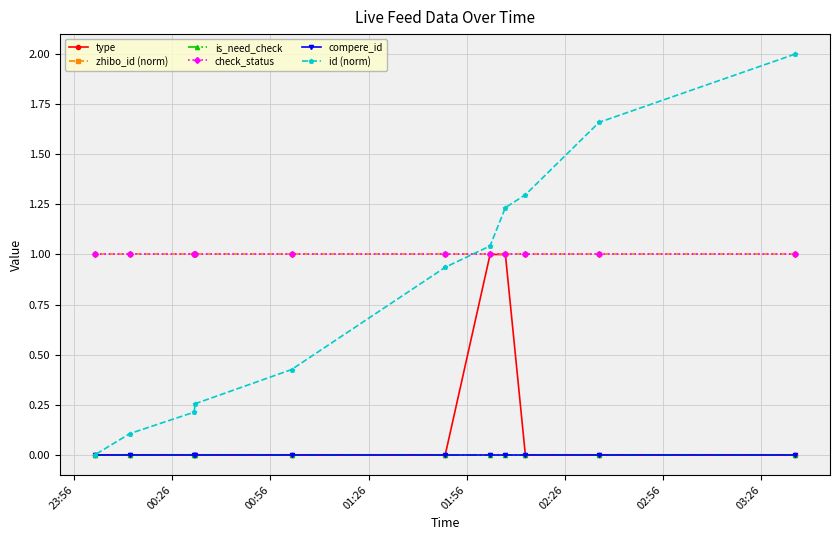

Count the number of data series in this chart.

6